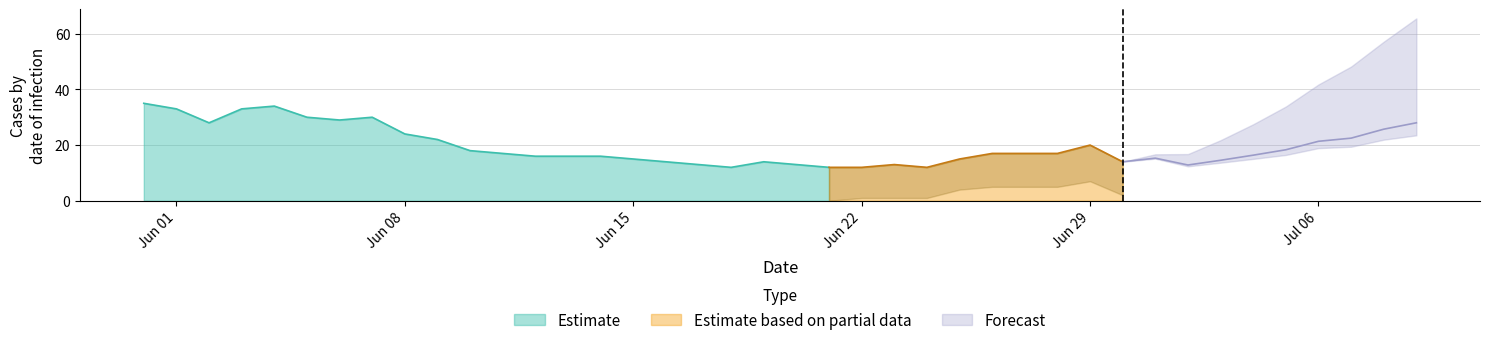

What position from the left is 10?

11